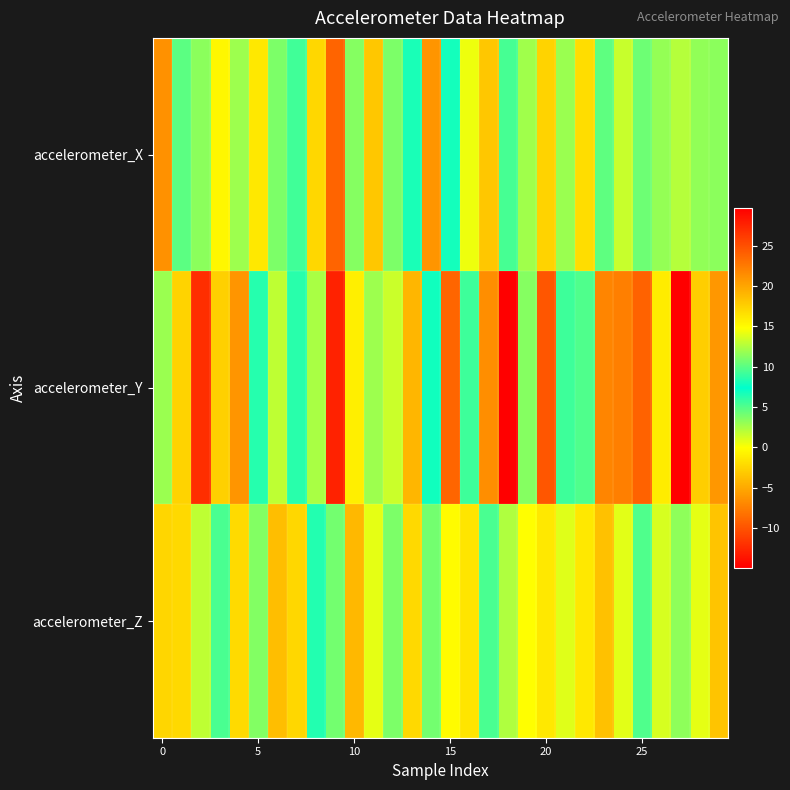

List the series in order of their overall mean, highest first.

accelerometer_Y, accelerometer_X, accelerometer_Z